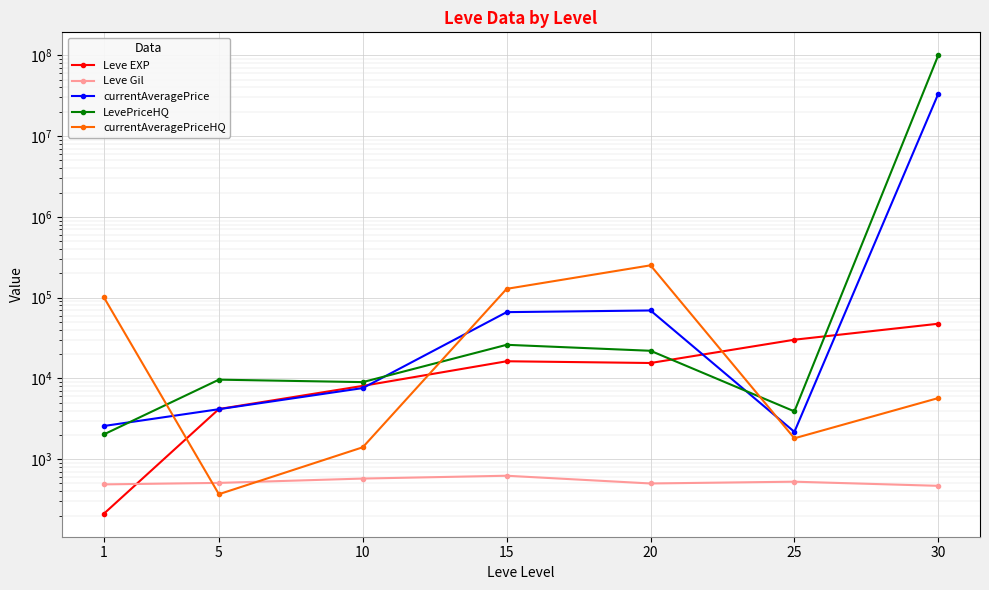

How many interior local valleys does the LevePriceHQ series have?

2